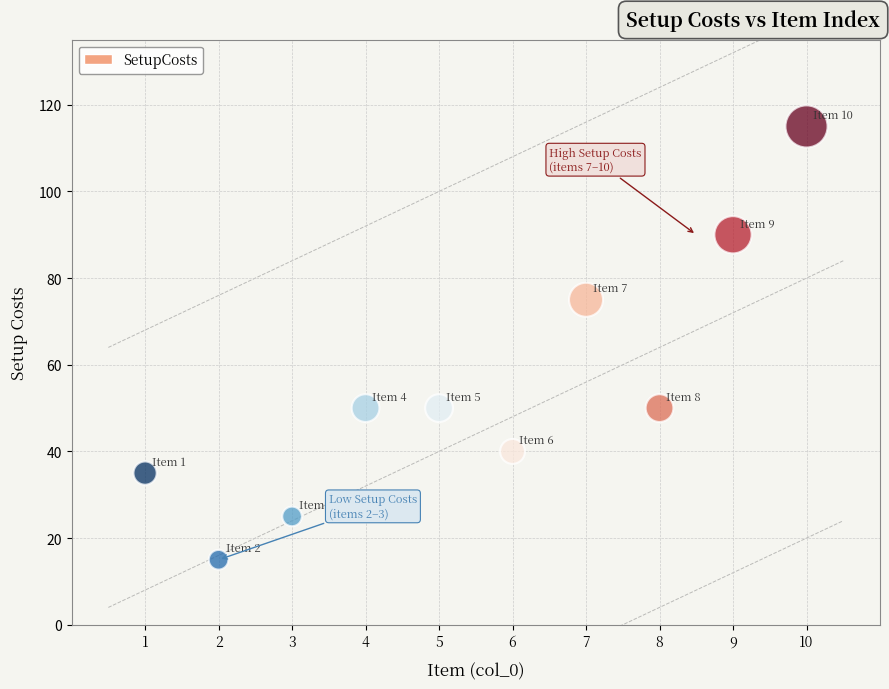

What is the average X value?

6